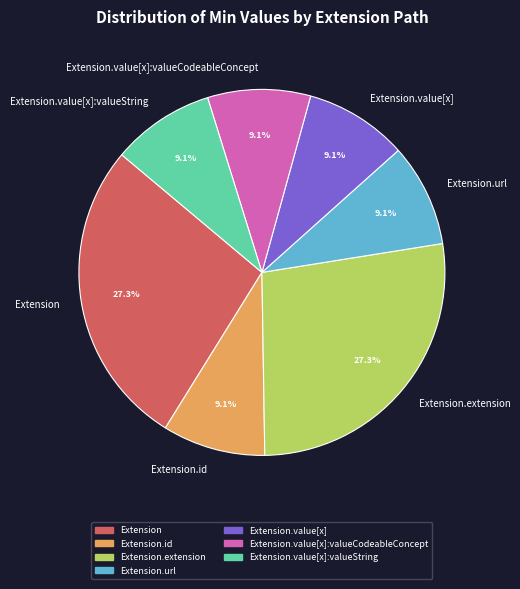

Is Extension the majority of the pie?

No